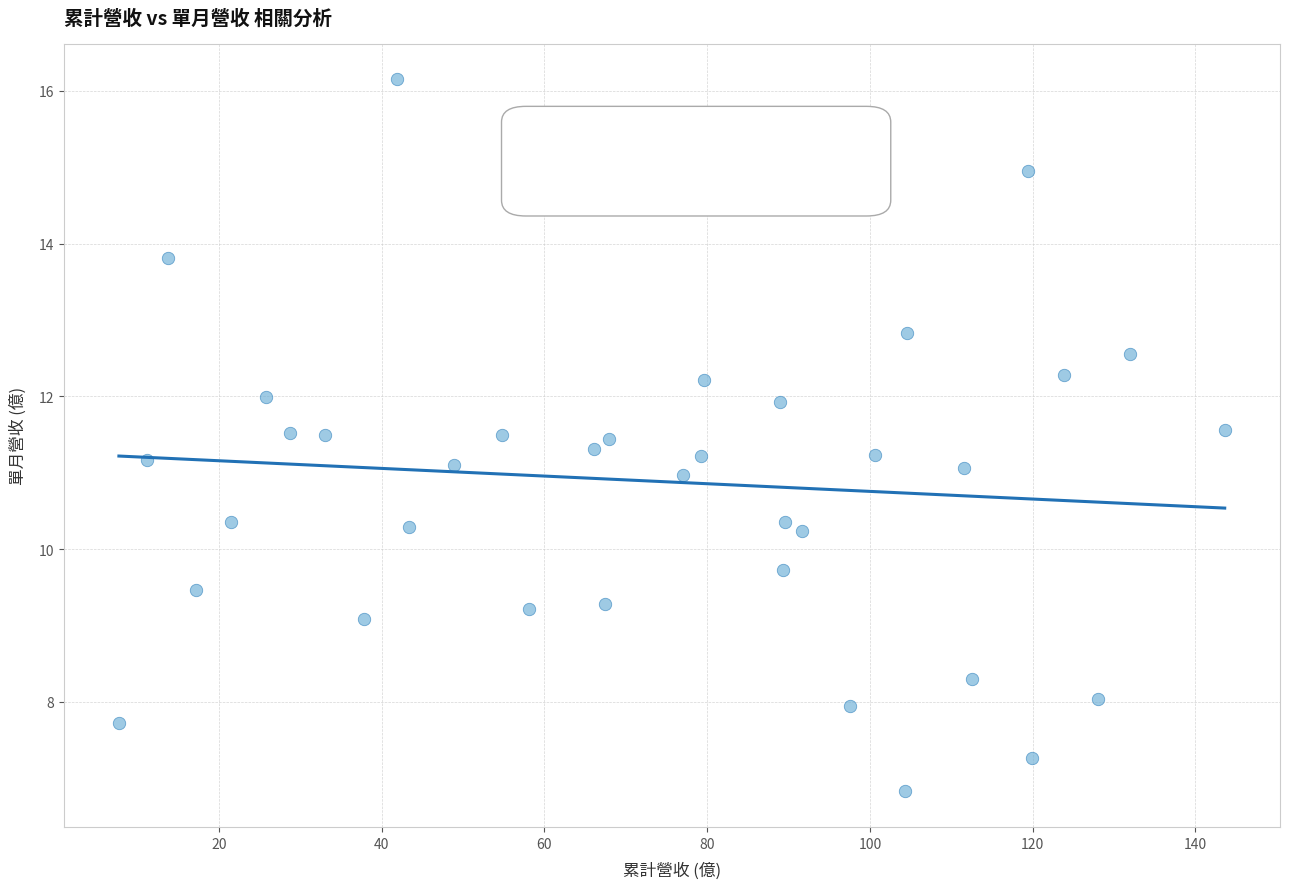

What is the range of X values (max minus min)?

135.9